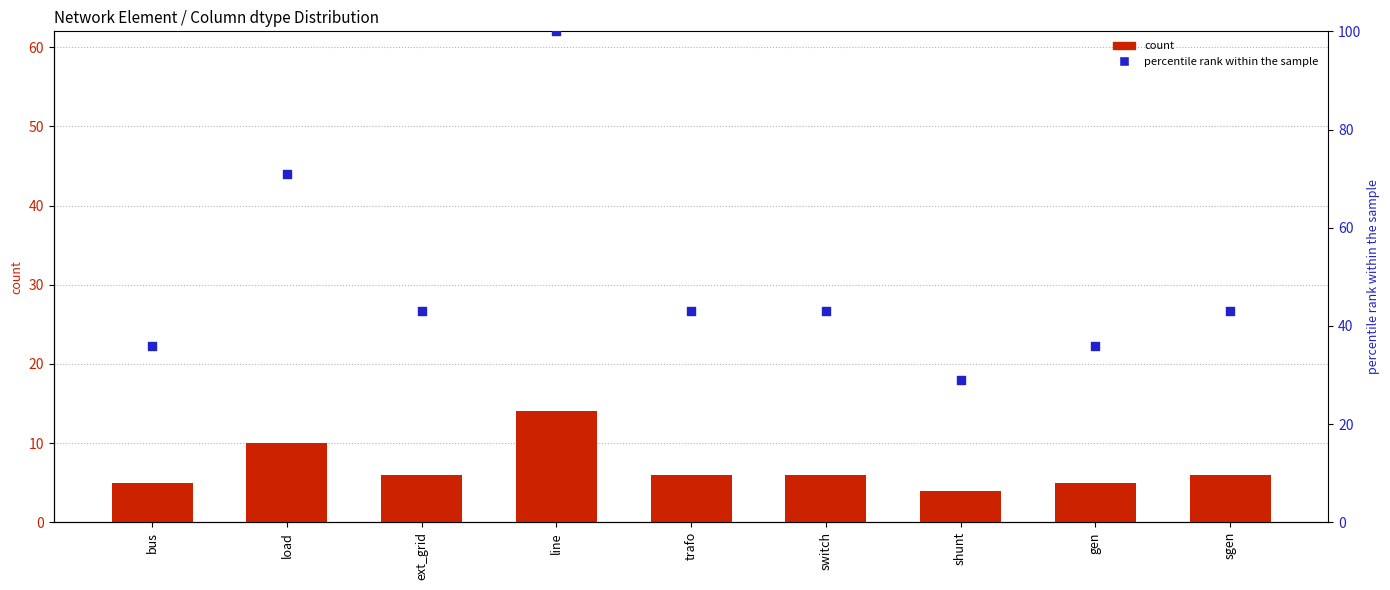

At how many categories does at least one series exceed 54?

2